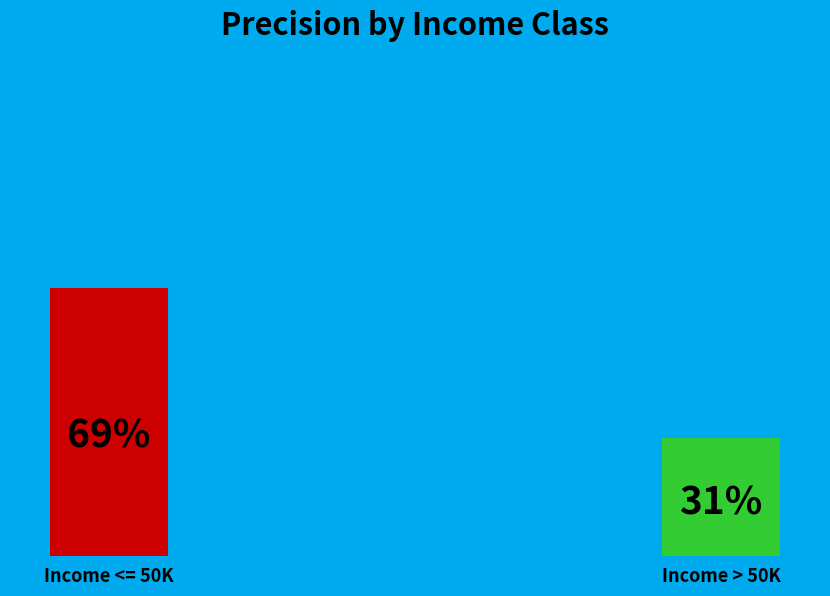

The Income > 50K slice represents 25% of the pie. True or false?

False